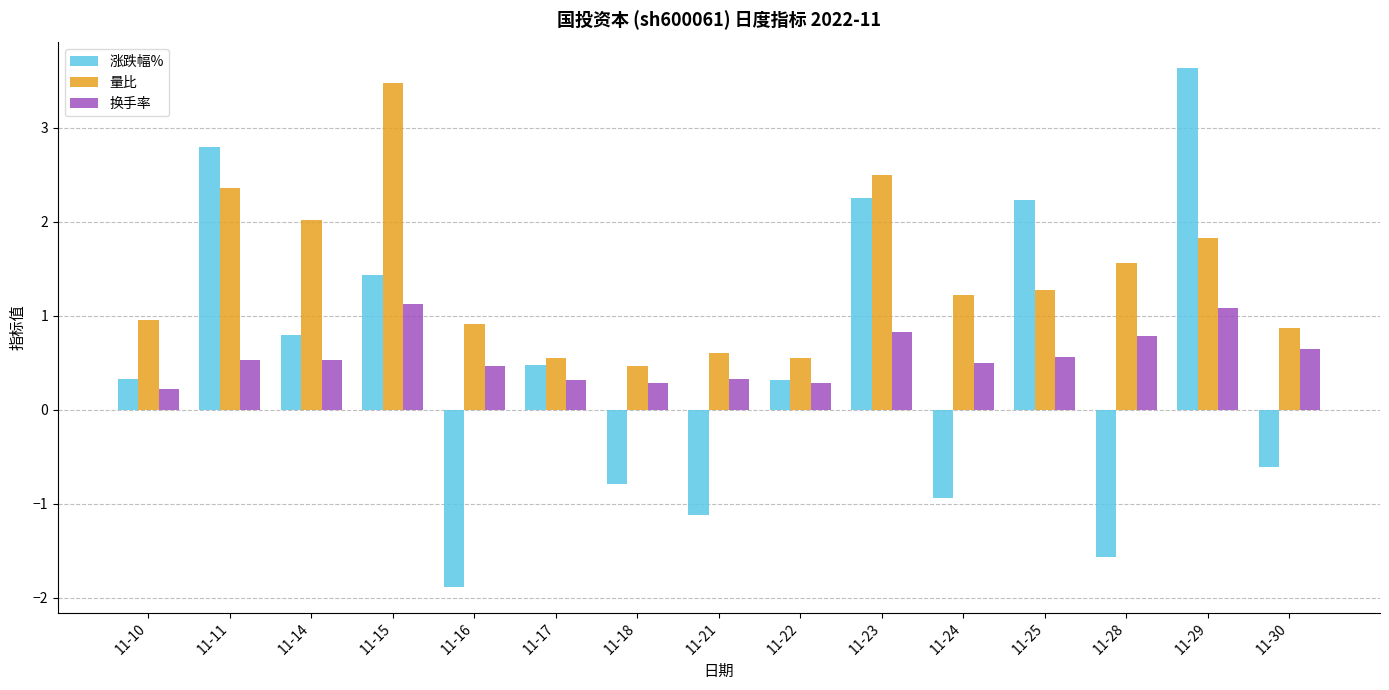

What is the average value of the 换手率 series?

0.6